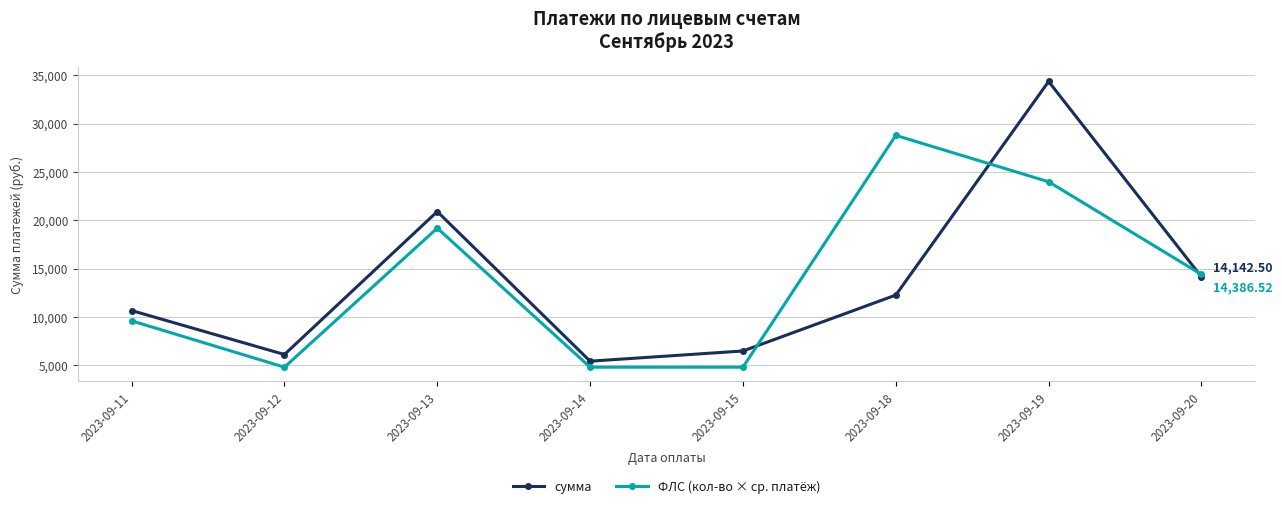

Rank the series by their maximum value, from highest to lowest.

сумма, ФЛС (кол-во × ср. платёж)